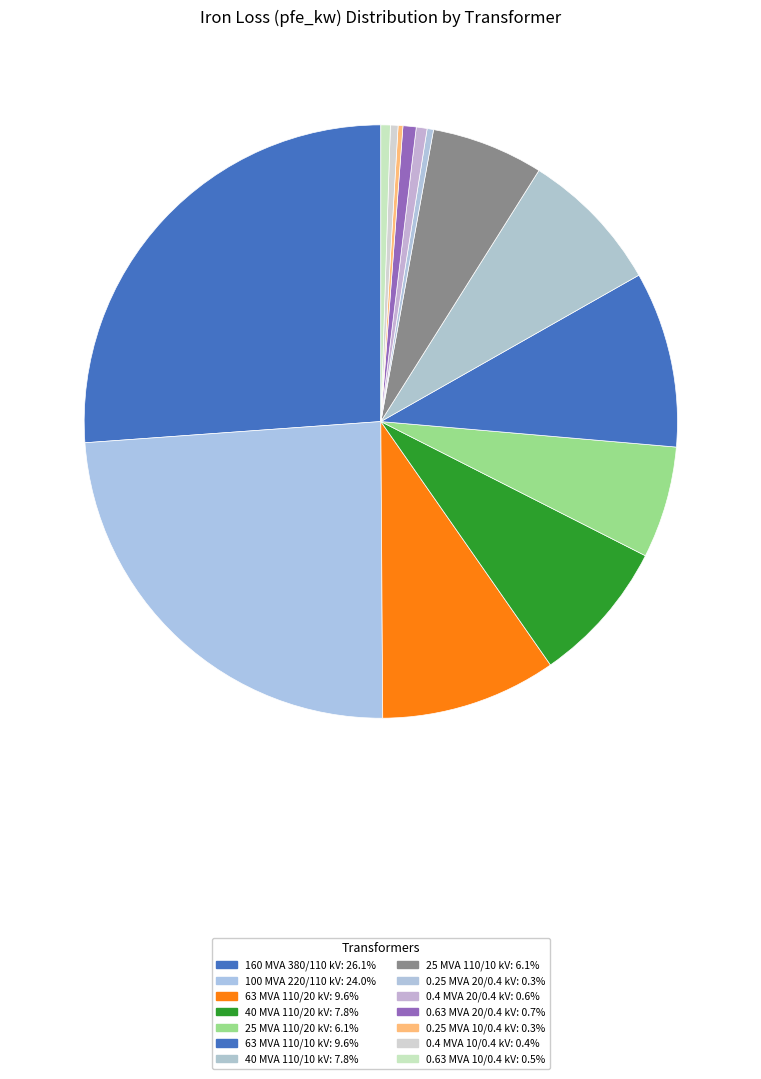

True or false: 25 MVA 110/20 kV accounts for 13% of the total.

False